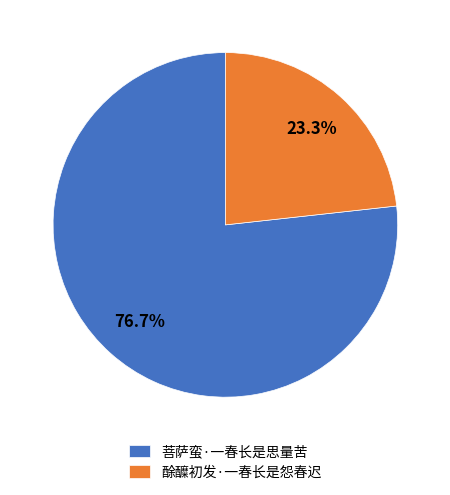

Which category has the smallest portion of the pie?

酴醾初发·一春长是怨春迟